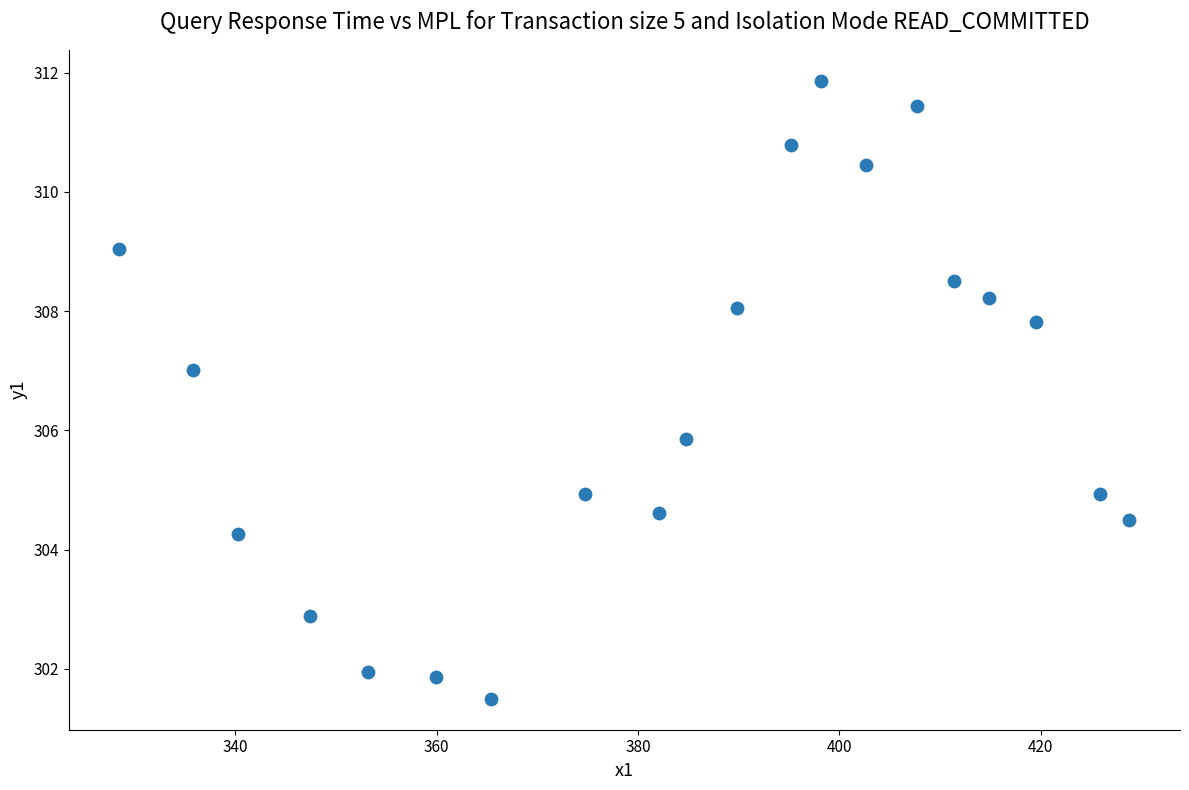

What Y value in the scatter plot is closest to 306?

305.9